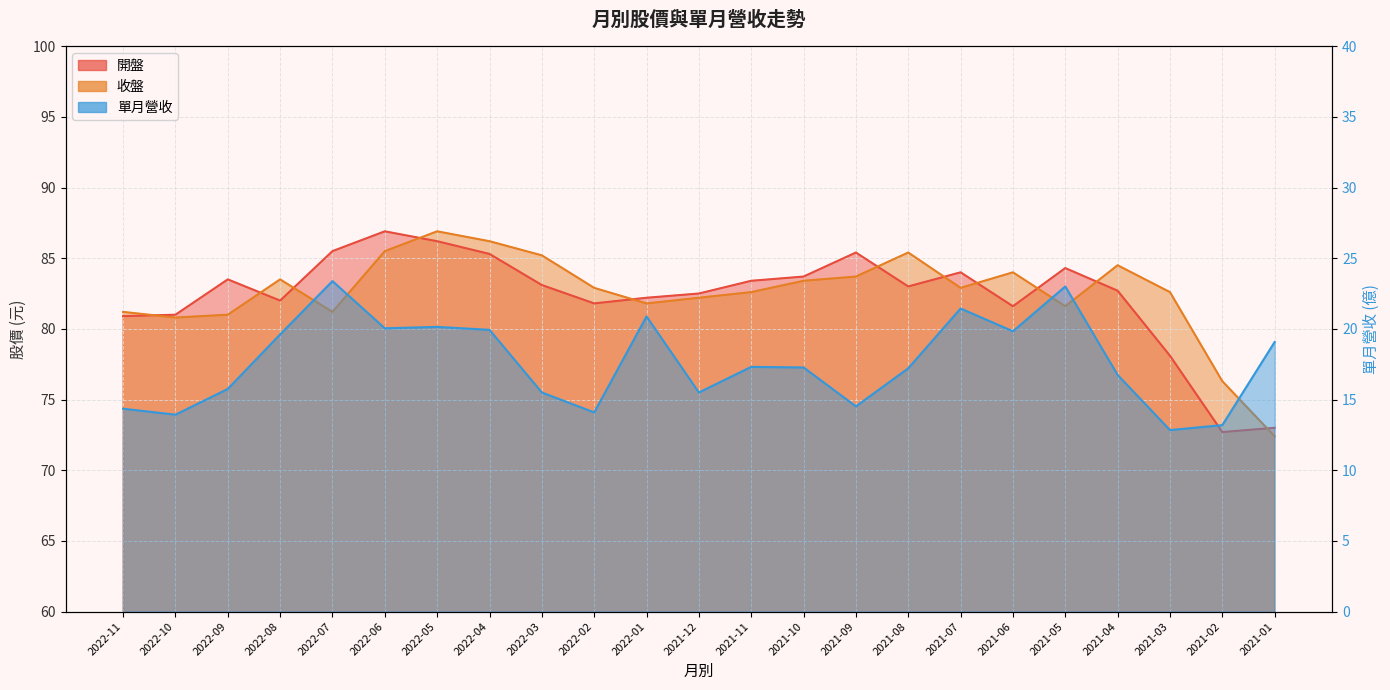

What is the sum of all 收盤 values?

1897.8